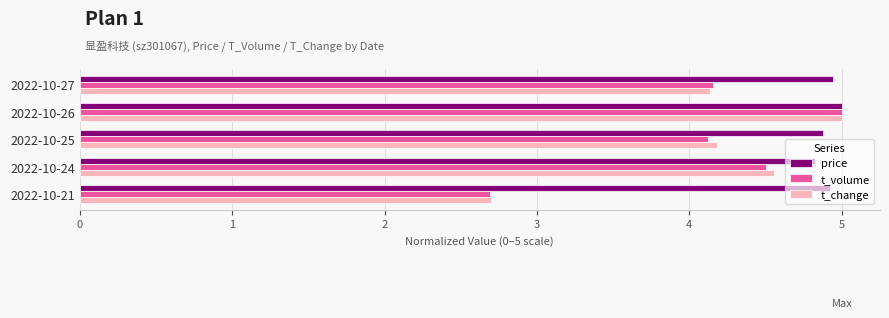

What is the sum of all t_volume values?

20.5